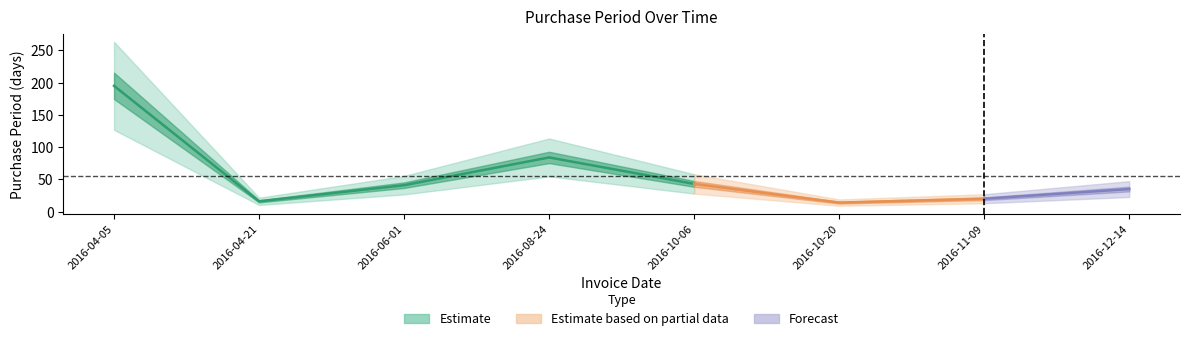

The chart shows a value of 14 at 2016-10-20. True or false?

True